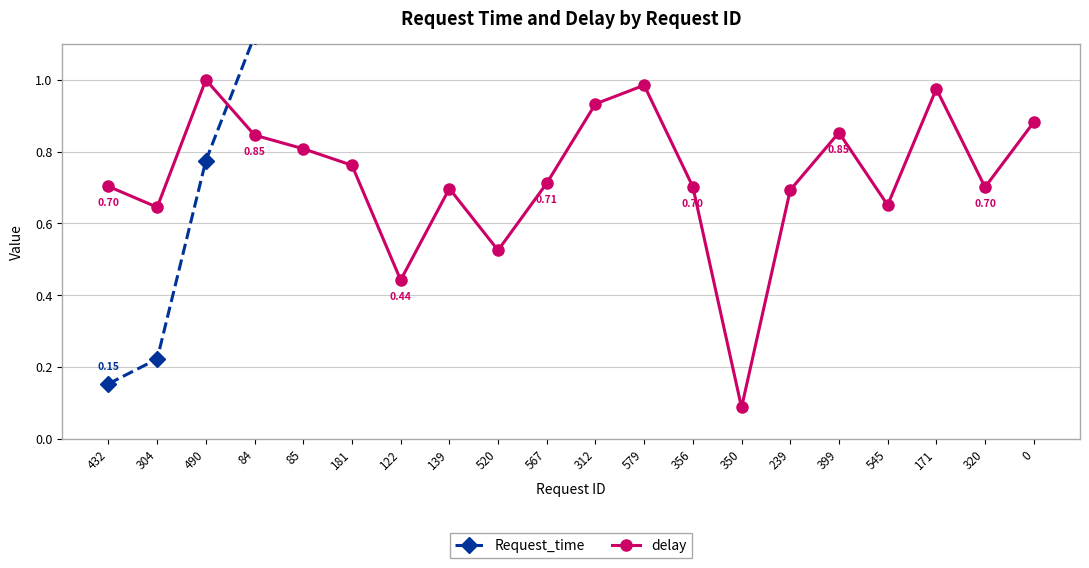

What is the difference between the maximum and minimum values in the delay series?

0.9